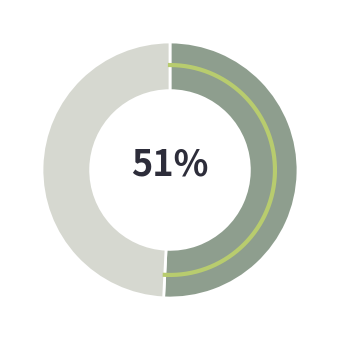

How many segments does this pie chart have?

2